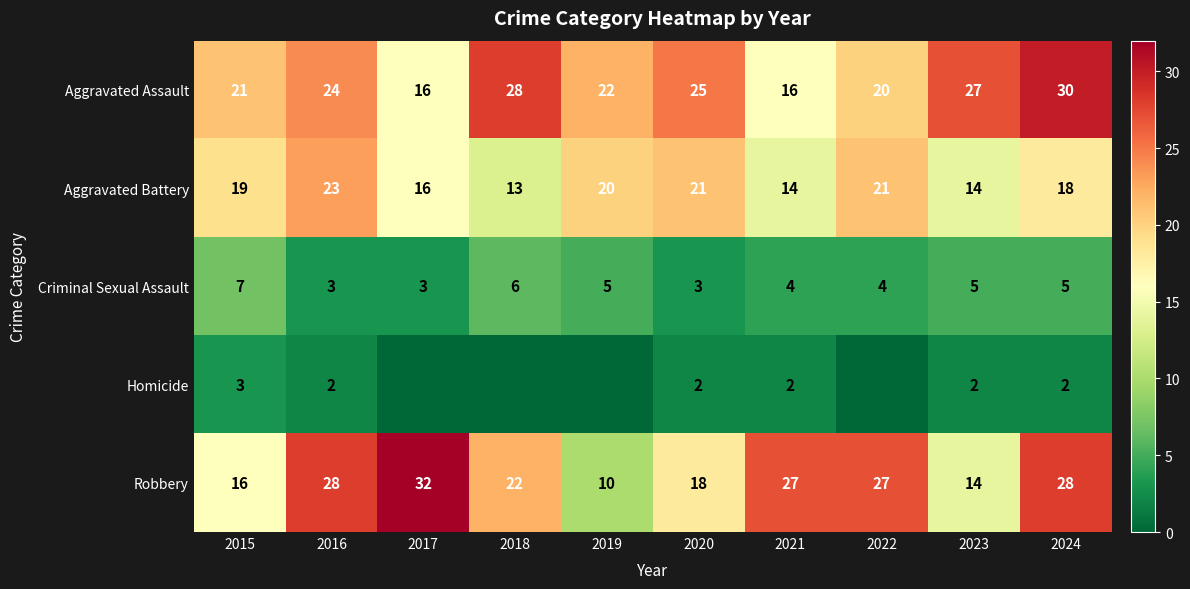

Which category has the highest value in the Robbery series?

2017